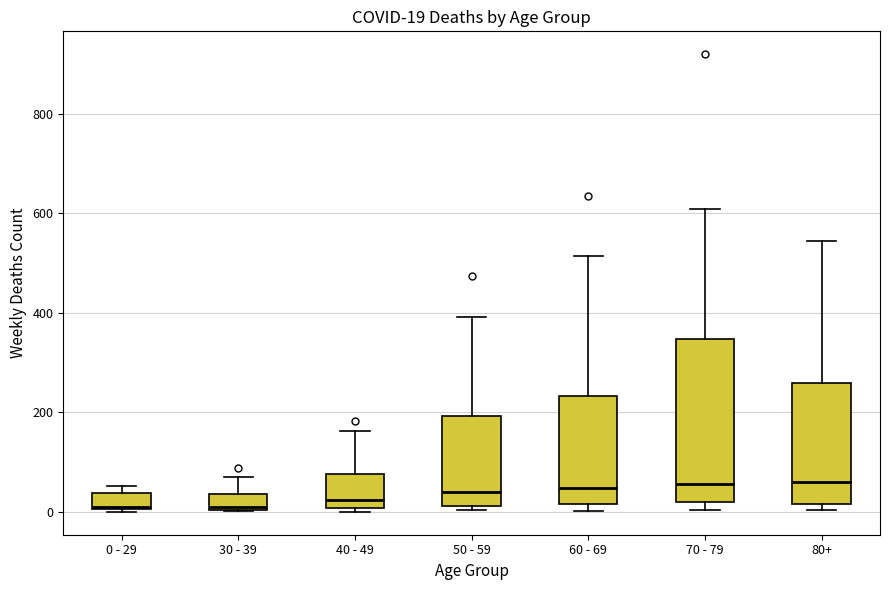

Comparing the boxes themselves (not the whiskers), which one is the tallest?

70 - 79